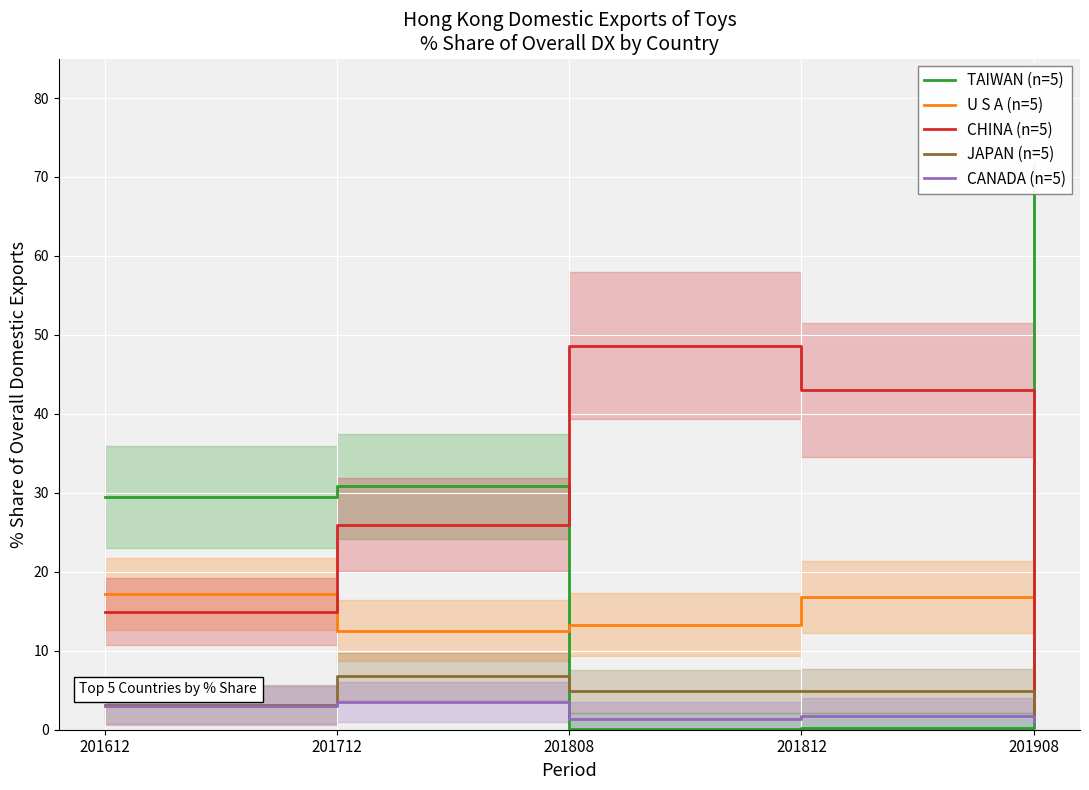

How many interior local peaks does the TAIWAN (n=5) series have?

1